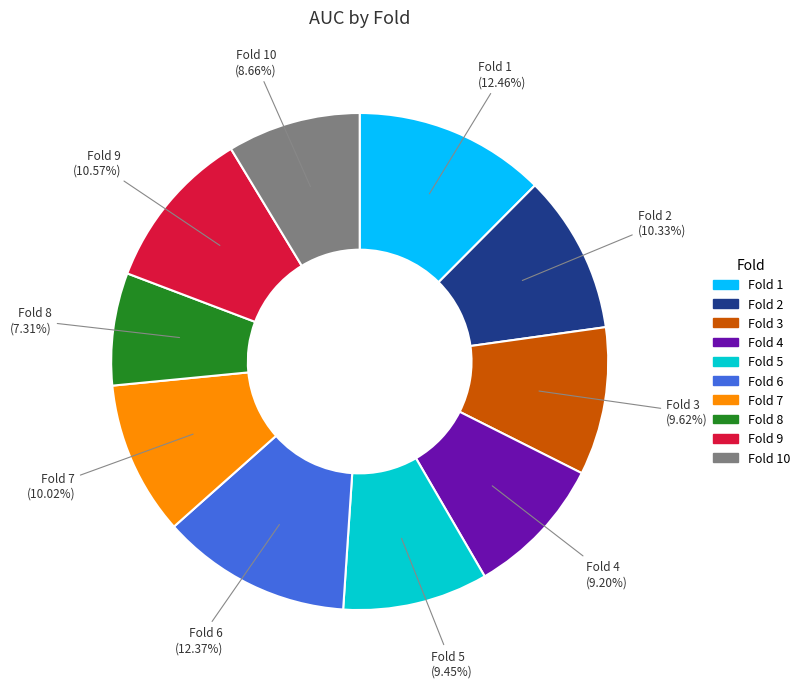

How many segments does this pie chart have?

10